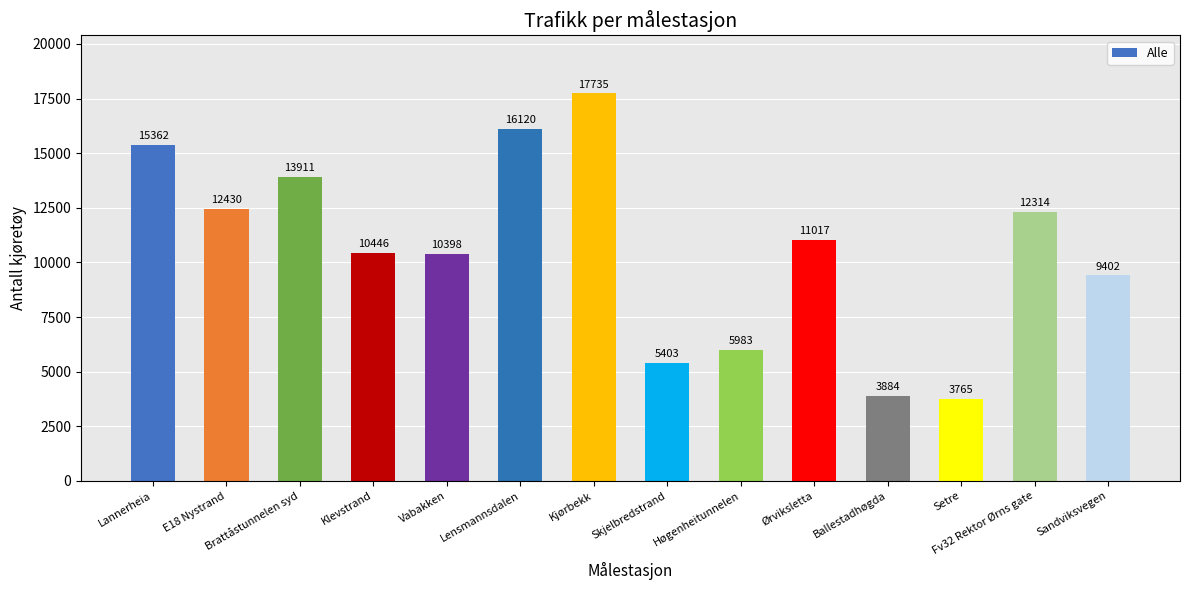

Read the value at Skjelbredstrand, to the nearest 50.

5400